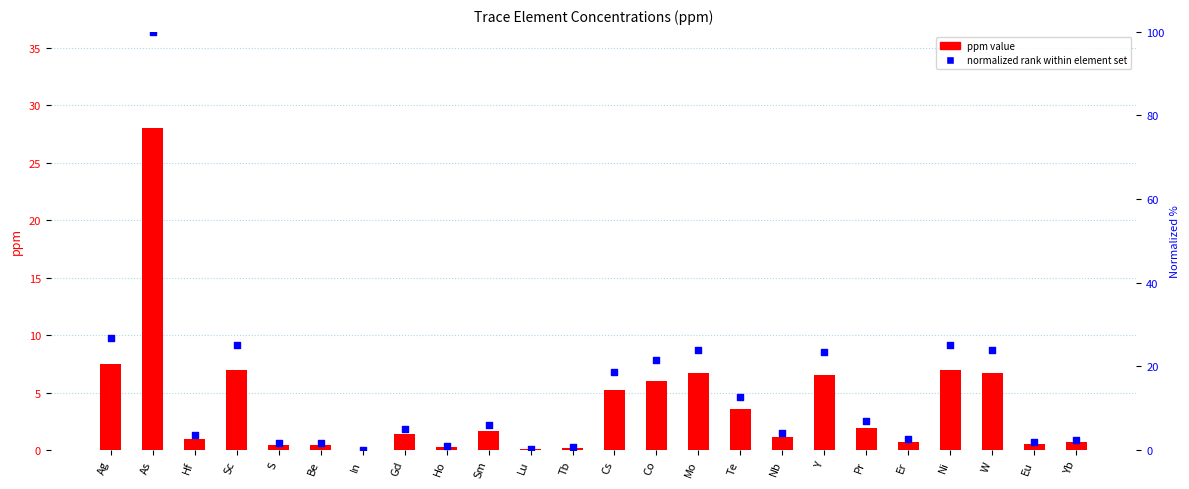

What is the total value across all series at Gd?

6.4